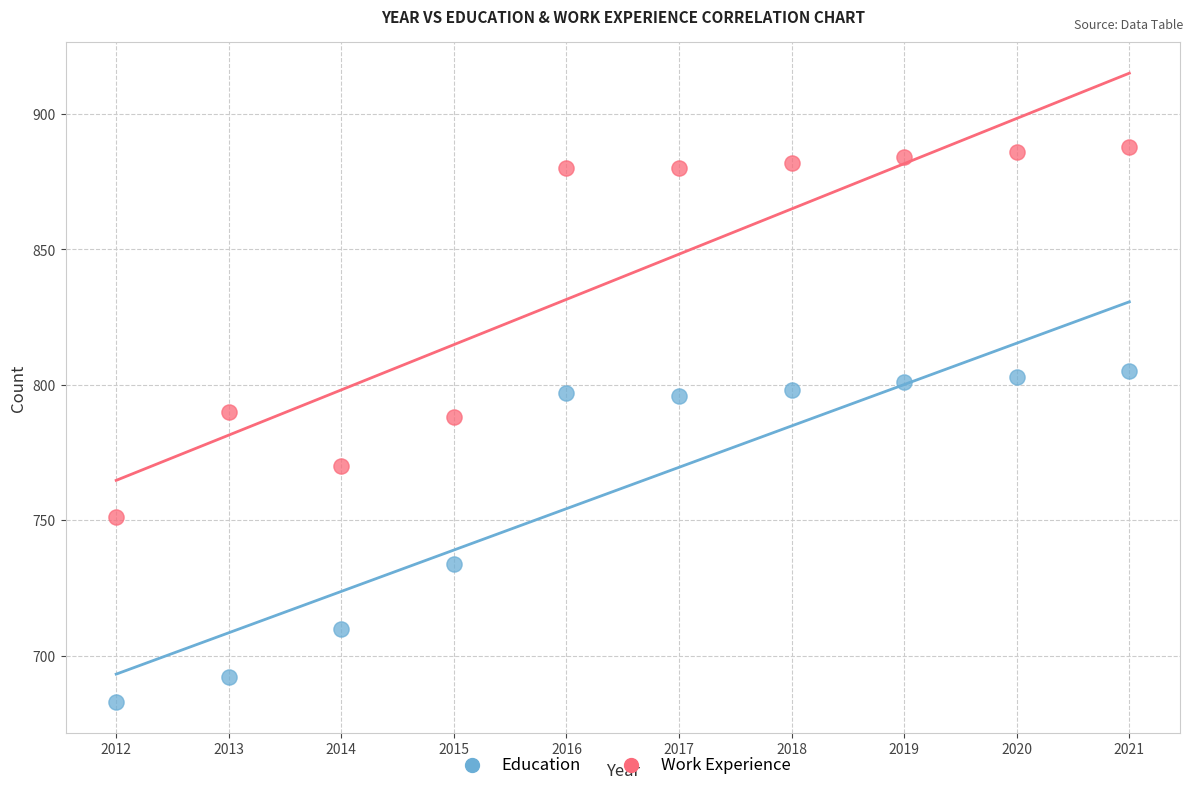

Across all data points, what is the range of X values (max minus min)?

9